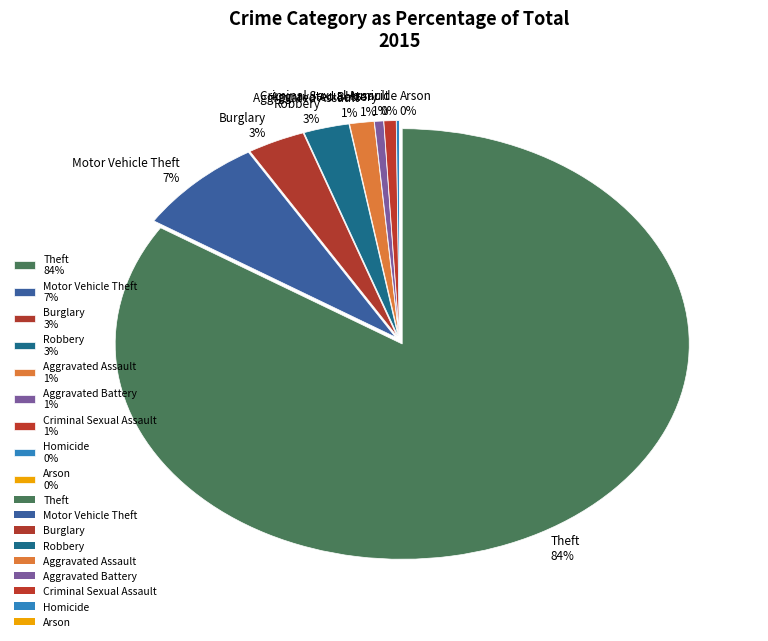

Combined, what portion of the pie is Homicide and Arson?

0.2%